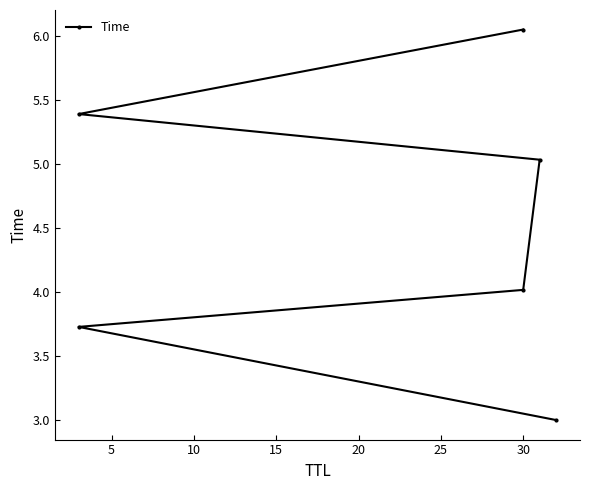

What is the value of the 4th point from the left?

5.0